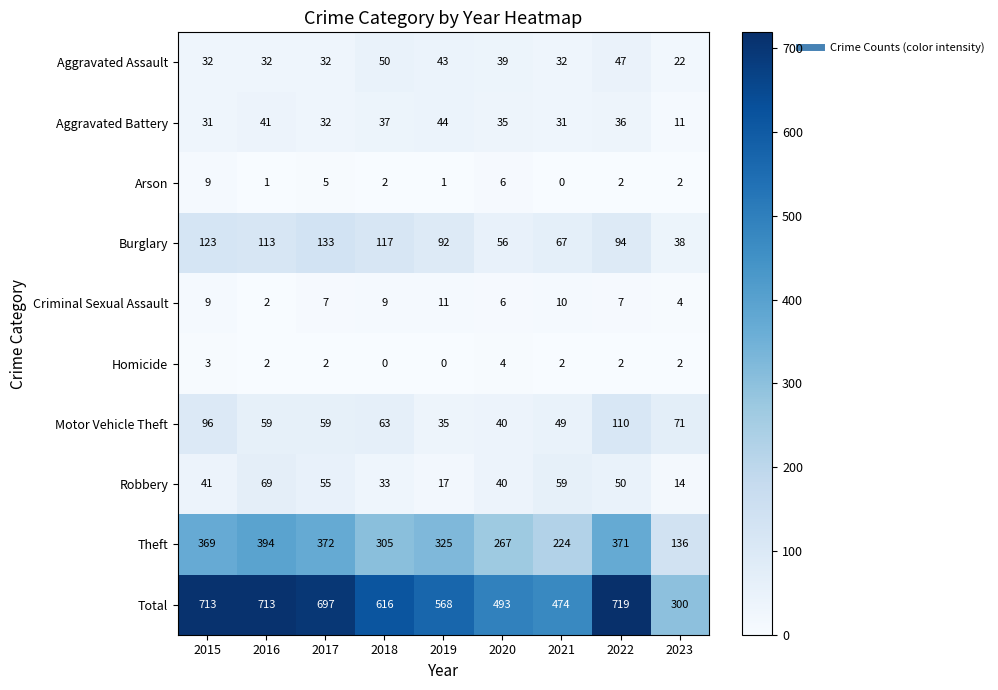

Which label corresponds to the largest value in the chart?

2022